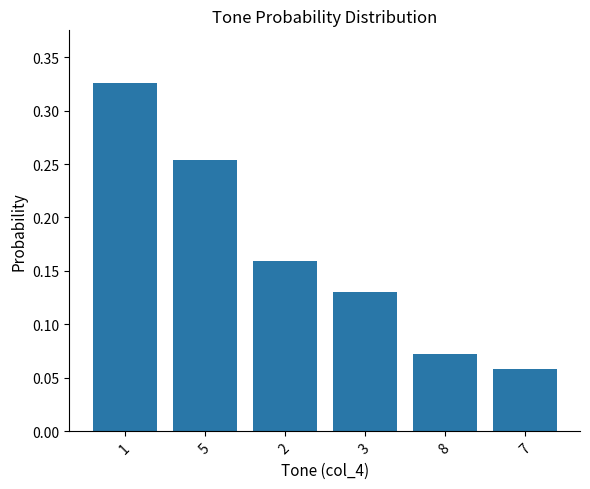

What is the sum of all values?

1.0